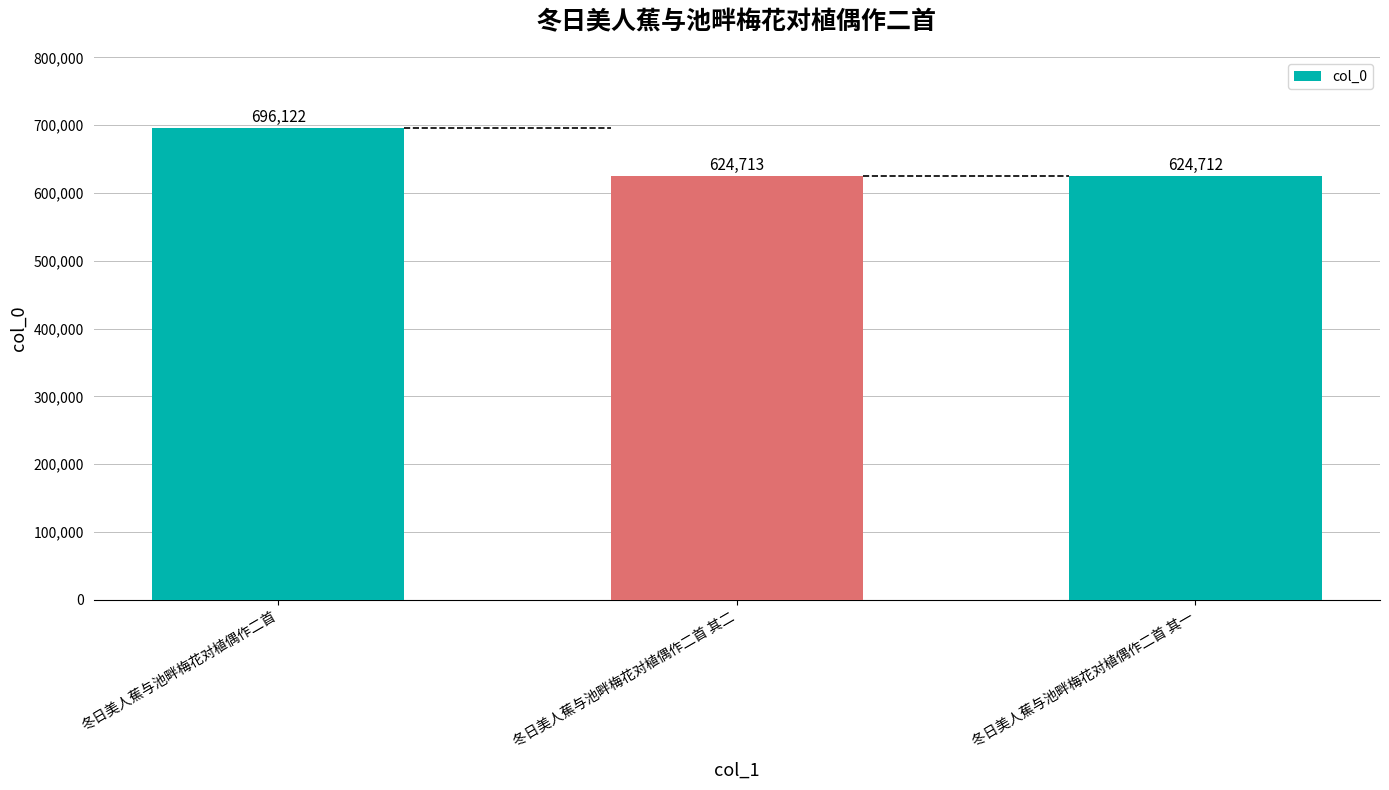

How many categories are shown in the chart?

3